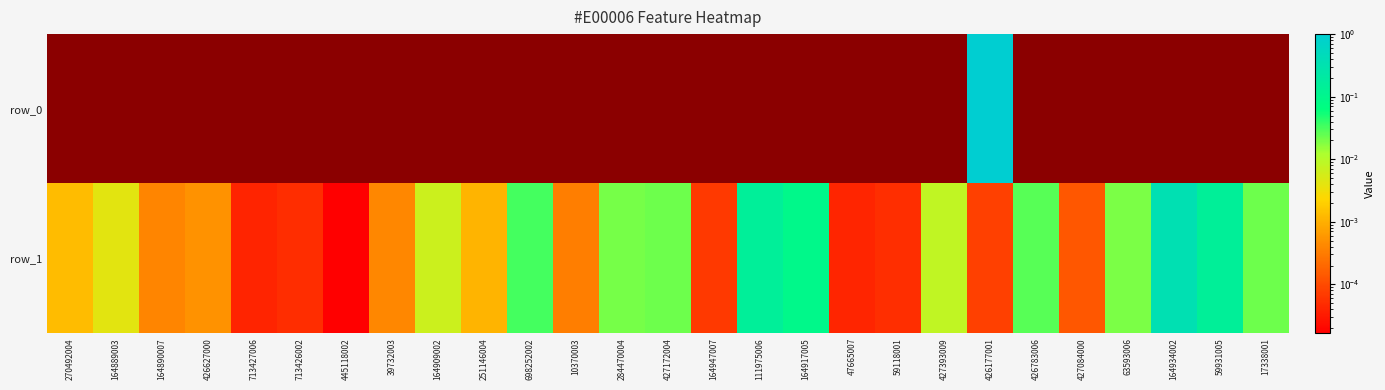

Rank the series by their average value, from highest to lowest.

row_0, row_1